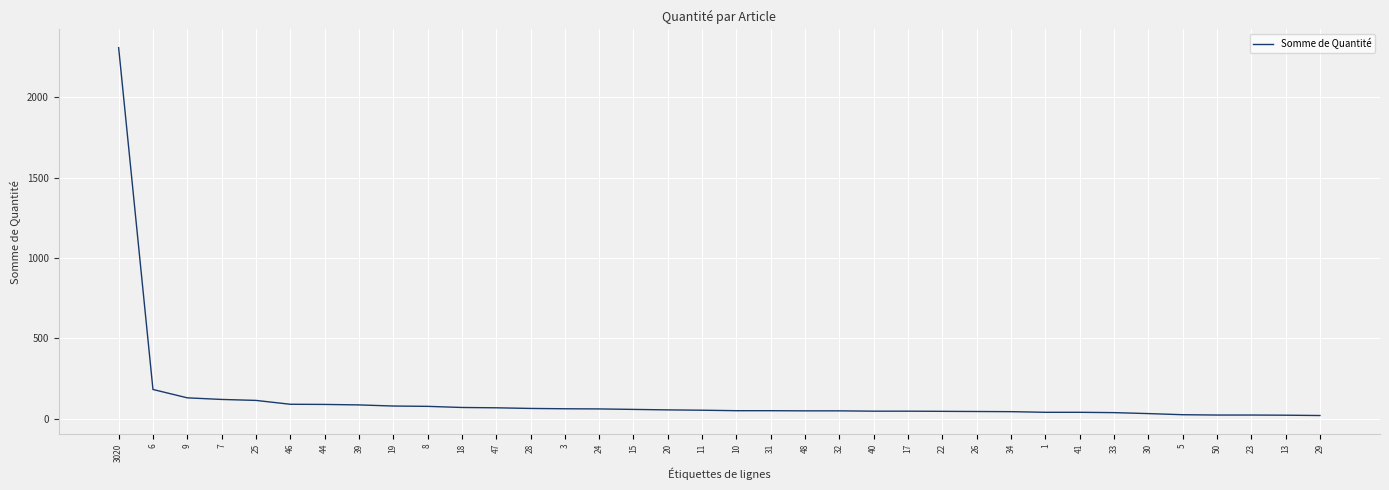

What is the sum of all values?

4456